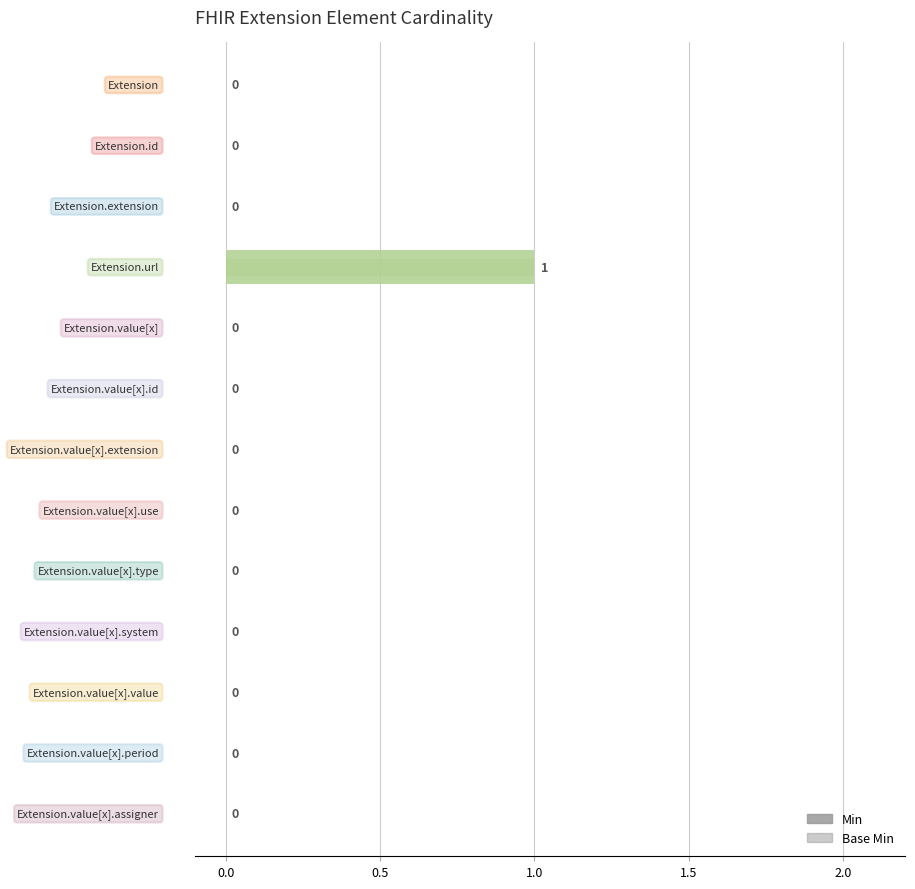

How many bars are there in total?

26